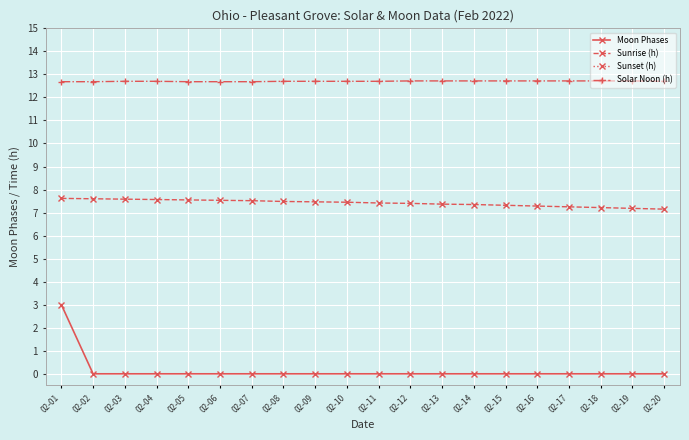

At how many categories does at least one series exceed 3?

20